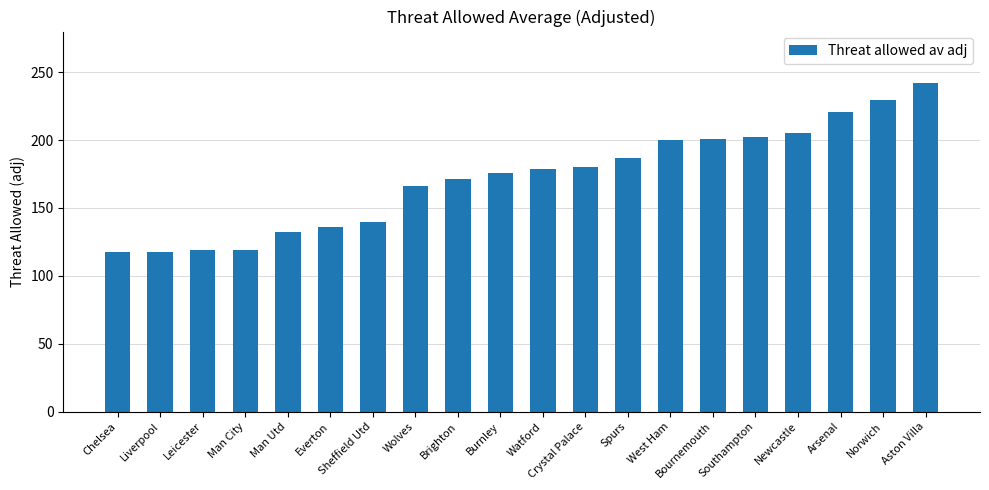

How many bars are there in total?

20